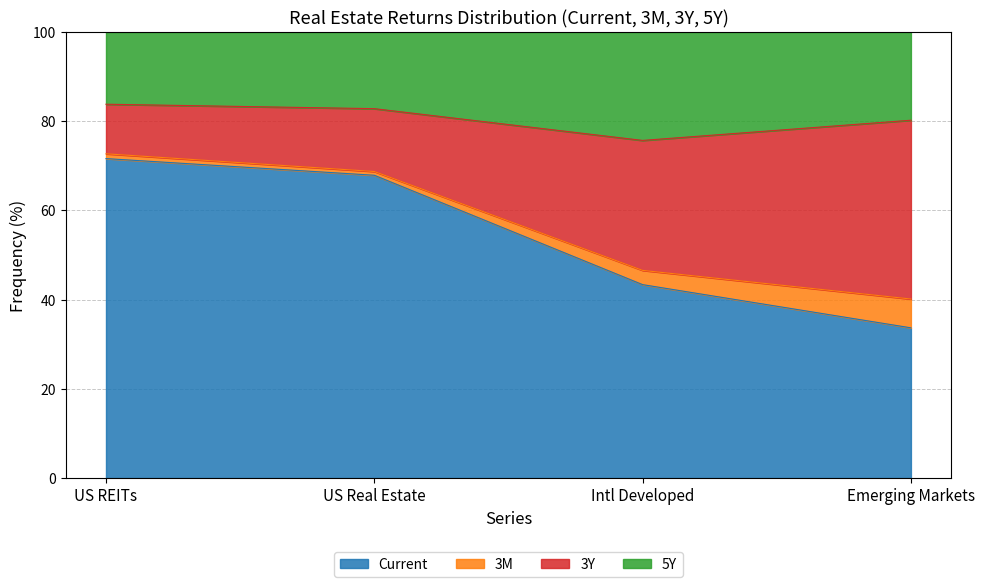

What is the total value across all series at Intl Developed?

100.0